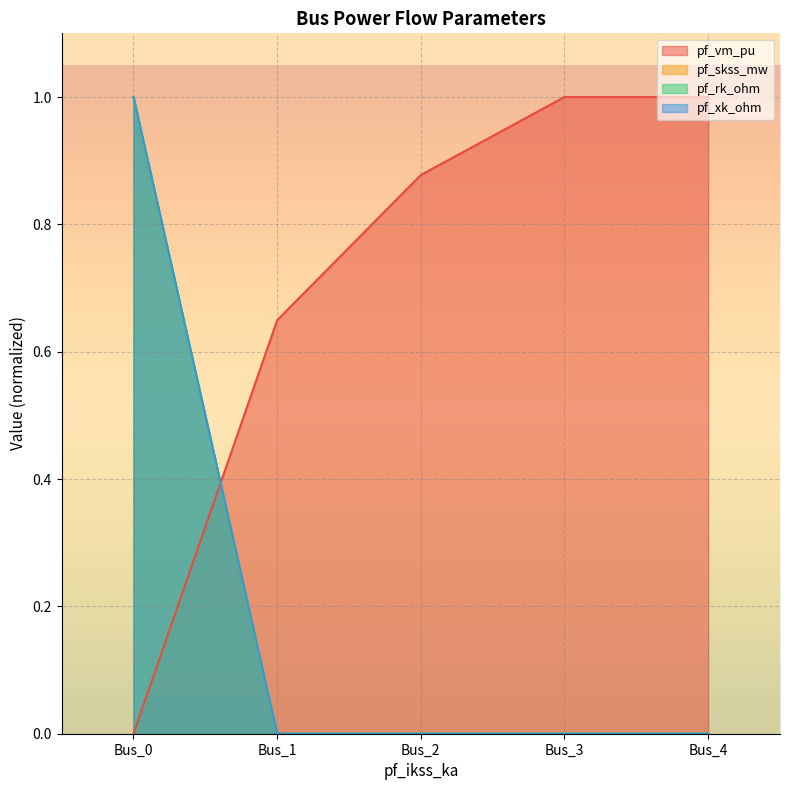

Reading right to left, list all the values displayed in this chart.

pf_vm_pu: 1.0	1.0	0.9	0.6	0.0
pf_skss_mw: 0.0	0.0	0.0	0.0	1.0
pf_rk_ohm: 0.0	0.0	0.0	0.0	1.0
pf_xk_ohm: 0.0	0.0	0.0	0.0	1.0